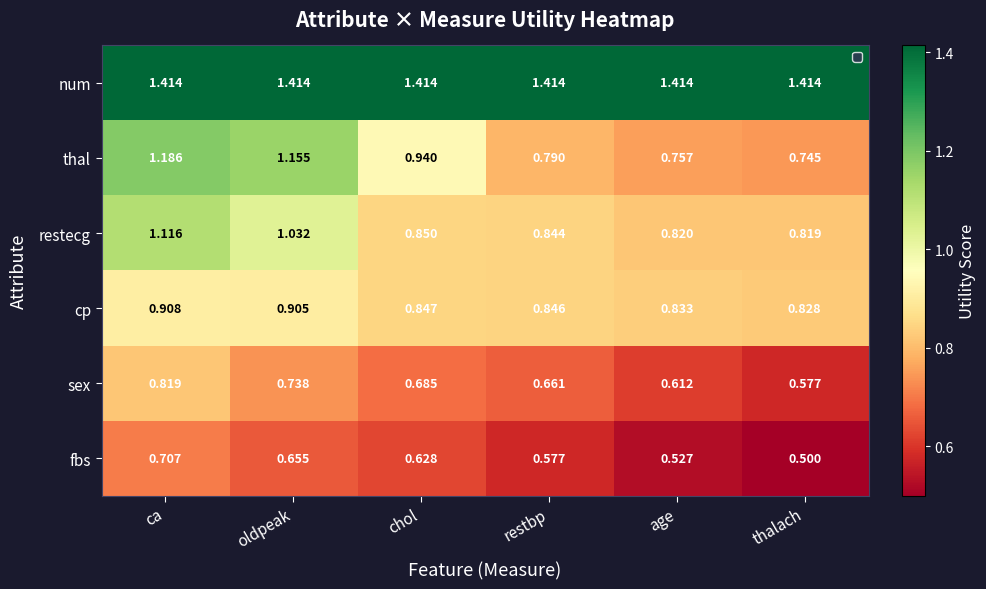

Which series has the largest range (max minus min)?

thal